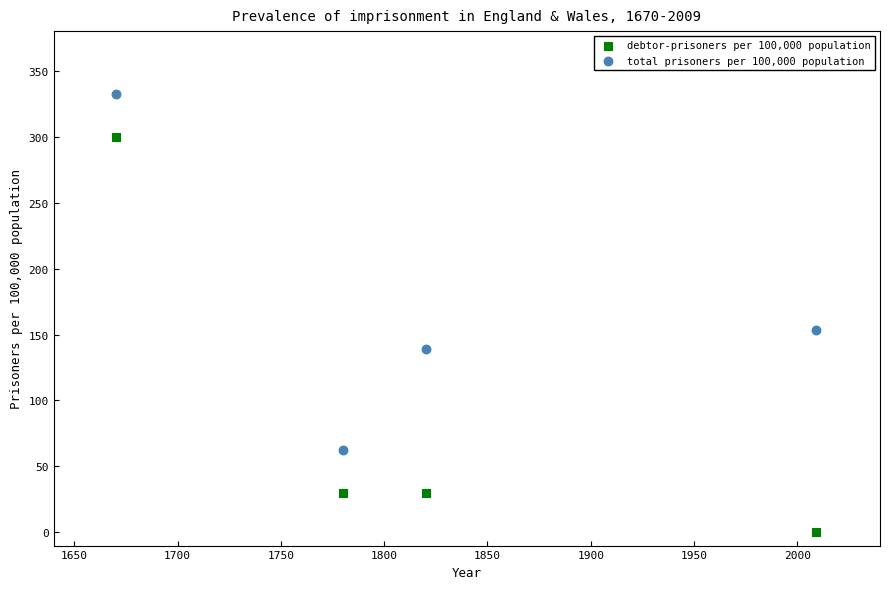

What is the X range (max minus min) for the scatter plot?

339.0